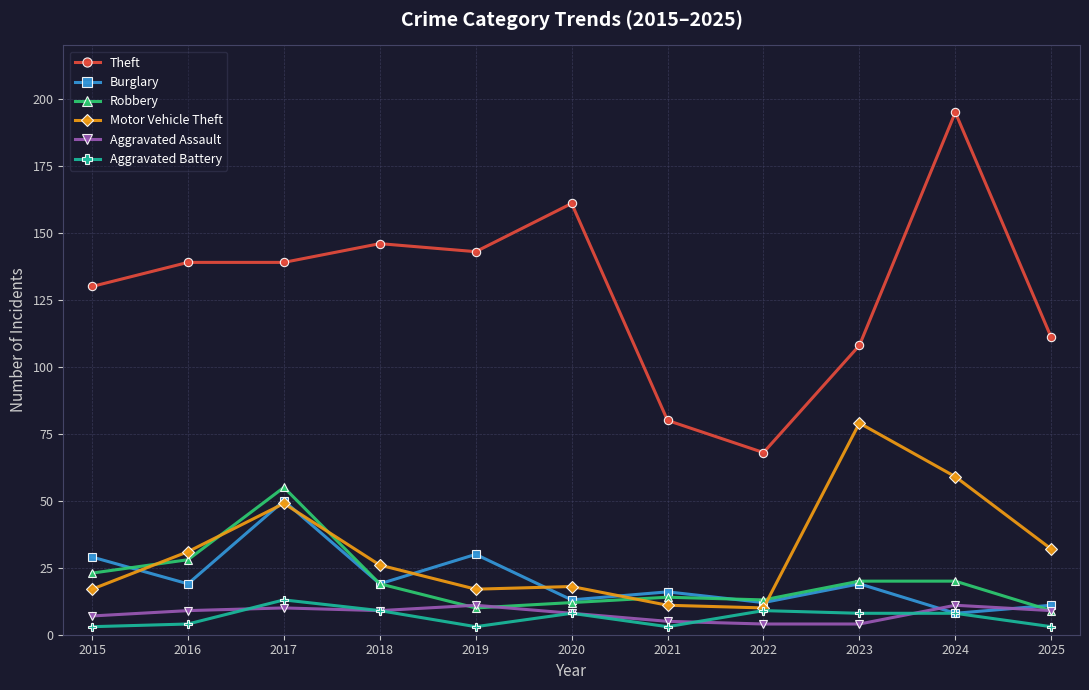

Which series changed the most between 2018 and 2023?

Motor Vehicle Theft